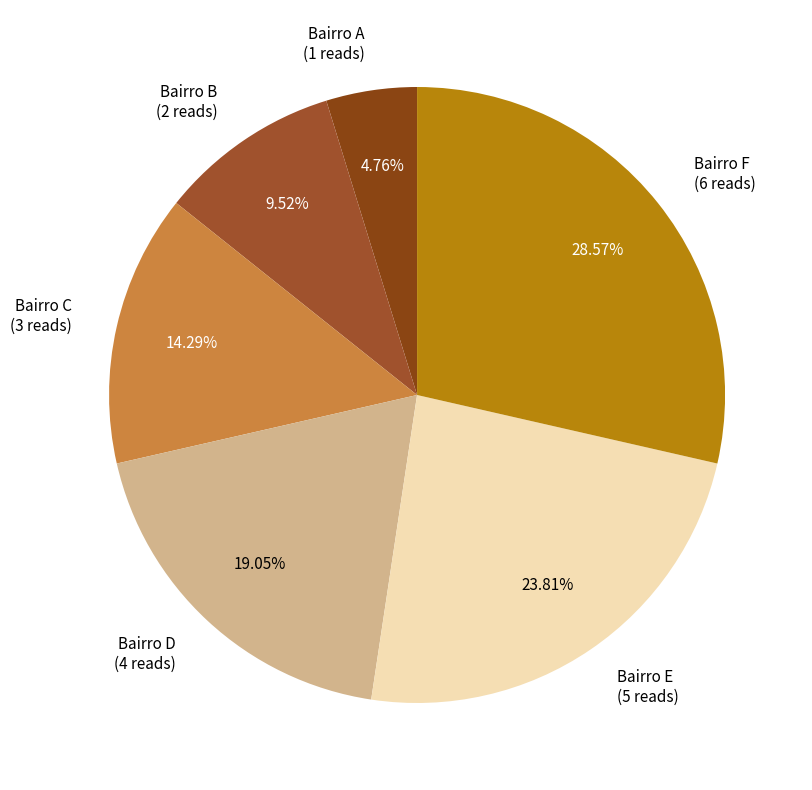

Is it true that Bairro C is 6% of the pie?

False